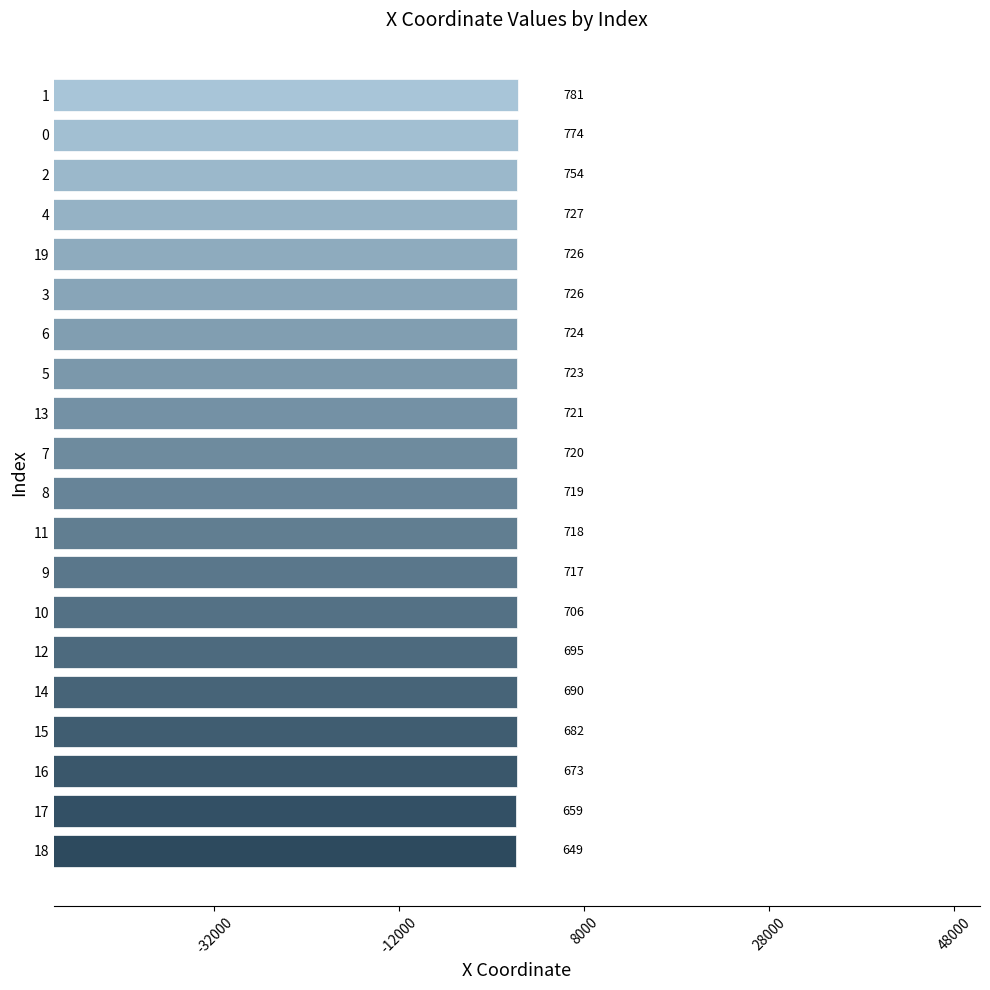

Does the chart contain any negative values?

No